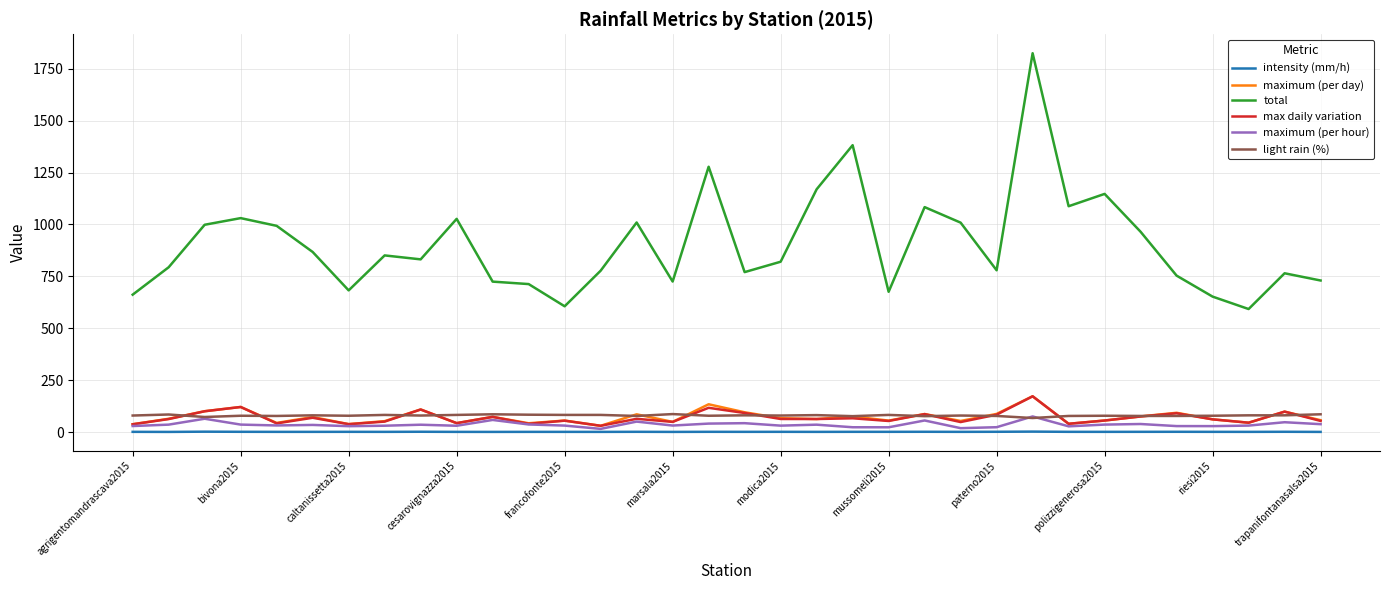

Count the number of categories in the chart.

34